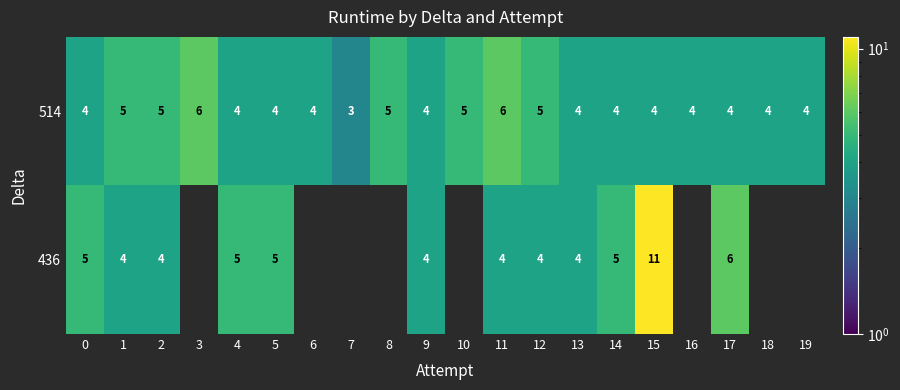

At 5, list the series in order from largest to smallest.

436, 514